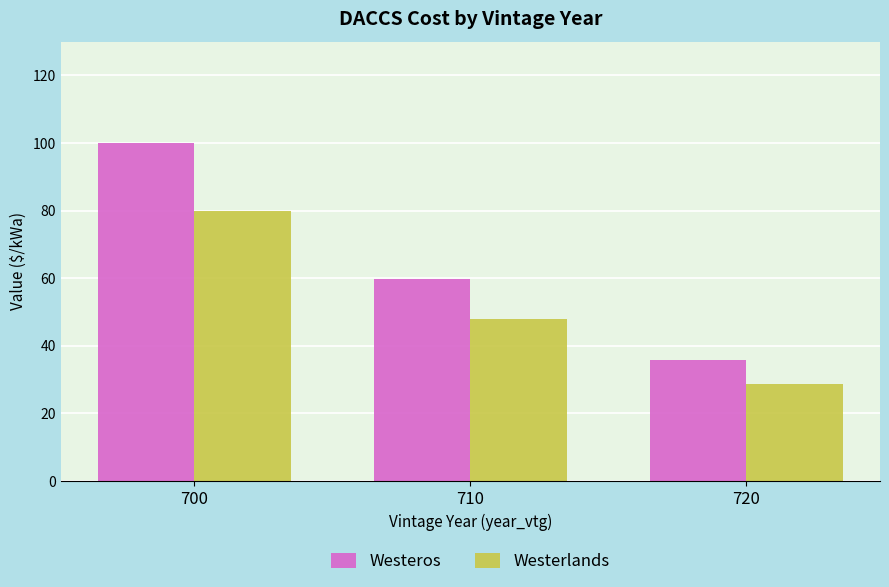

What is the difference between the Westerlands values at 710 and 720?

19.2